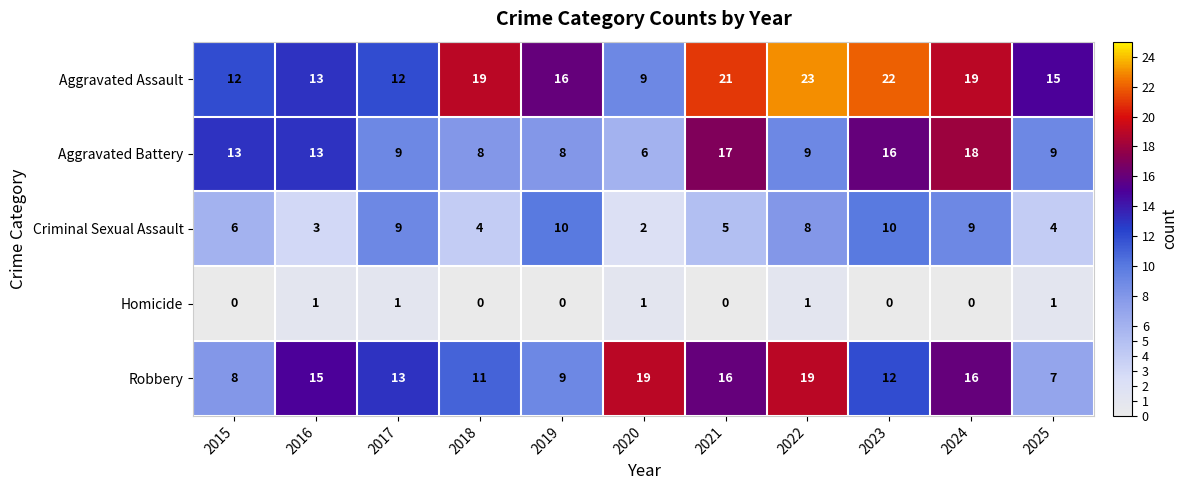

Which series has the widest spread of values?

Aggravated Assault